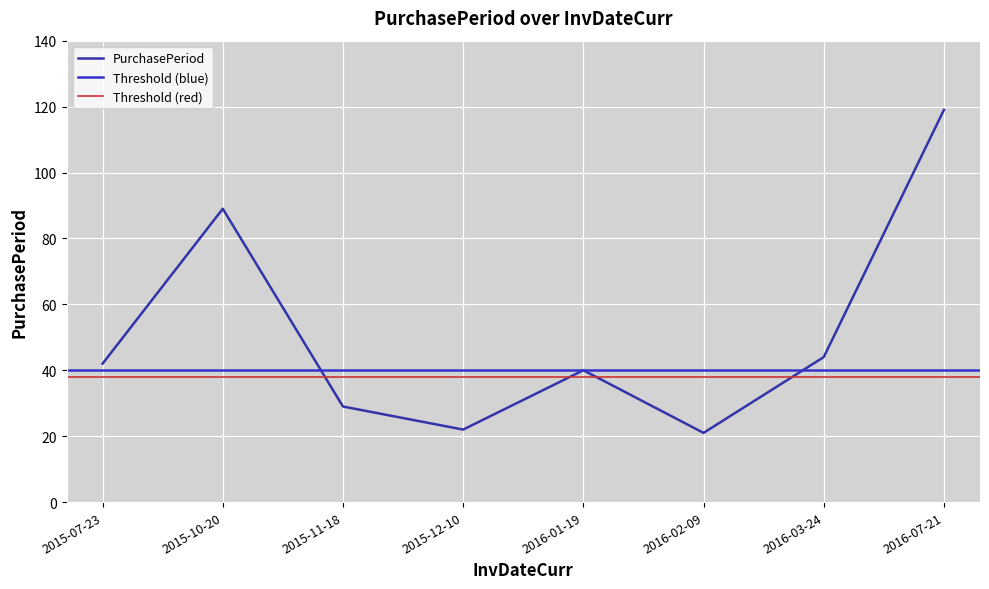

Reading left to right, list all the values displayed in this chart.

2015-07-23=42	2015-10-20=89	2015-11-18=29	2015-12-10=22	2016-01-19=40	2016-02-09=21	2016-03-24=44	2016-07-21=119